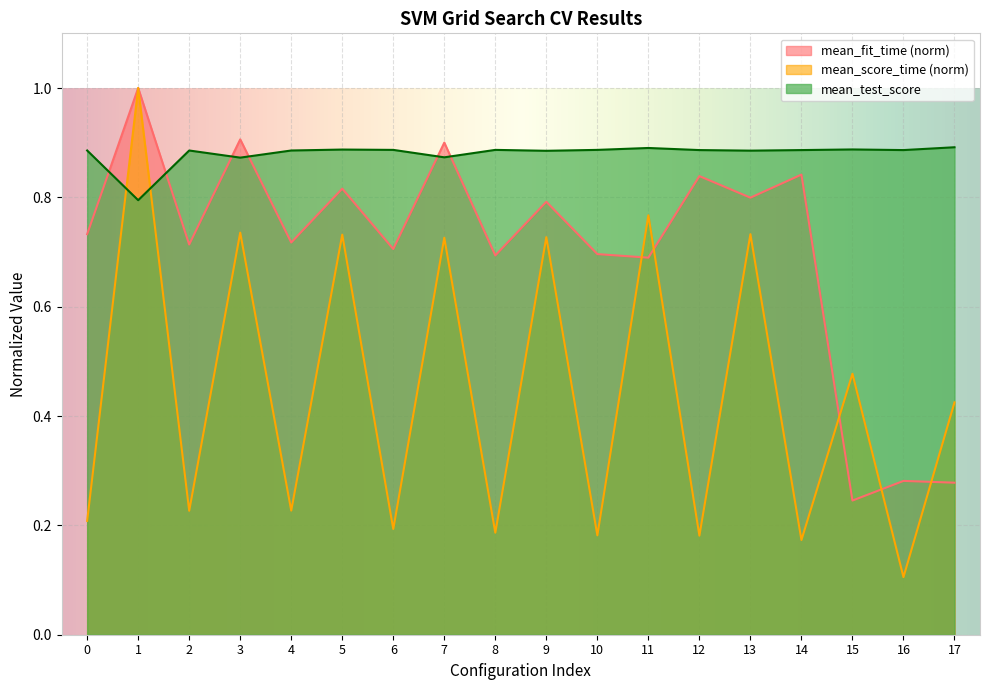

What is the spread (max minus min) of values at 9?

0.2